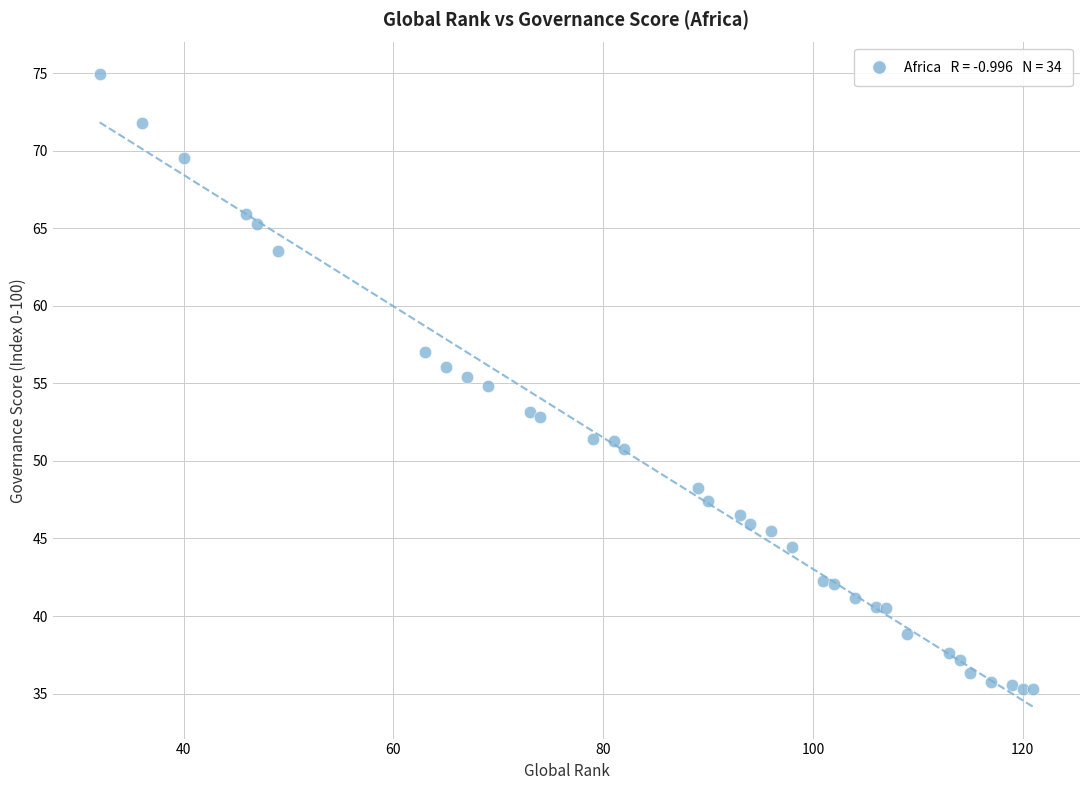

What is the range of Y values (max minus min)?

39.6